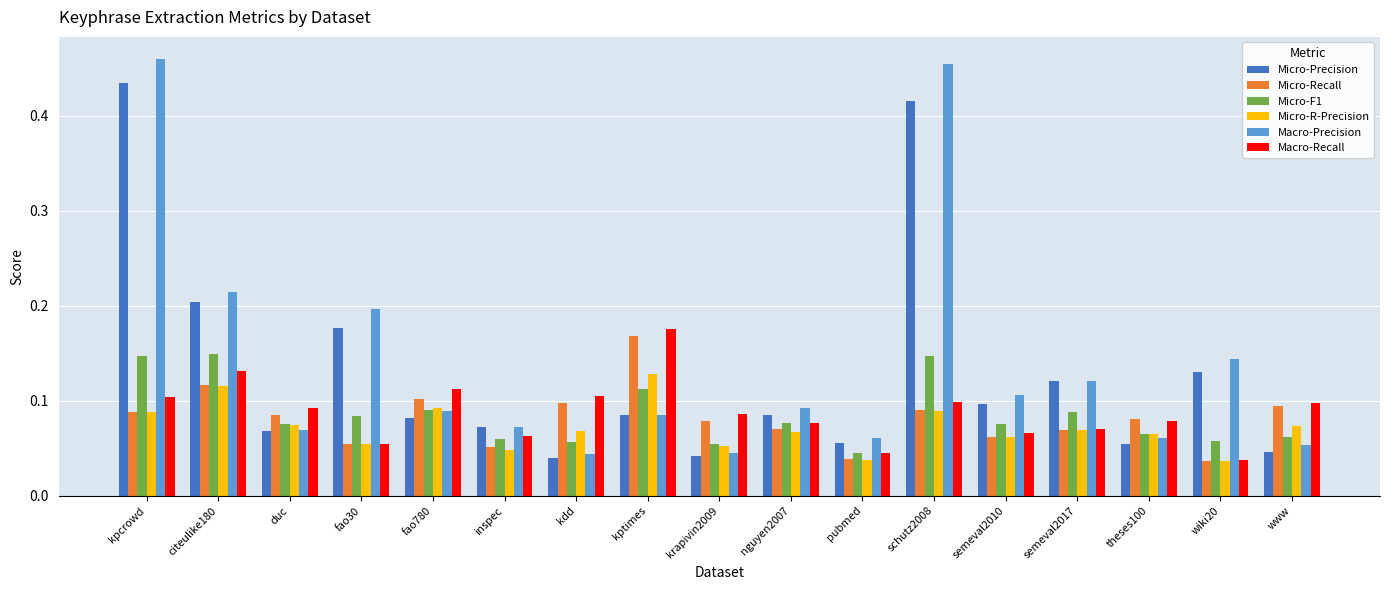

The value of Macro-Precision at fao780 is 0.0. True or false?

False